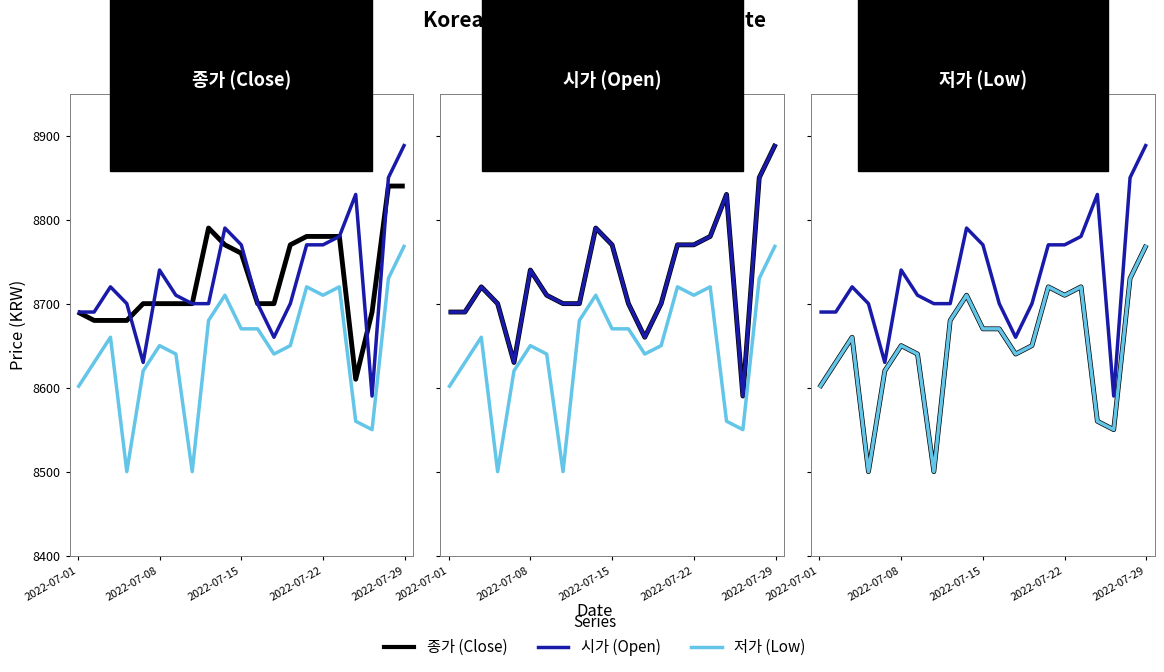

True or false: 시가 has a value of 8890 at 2022-07-29.

True